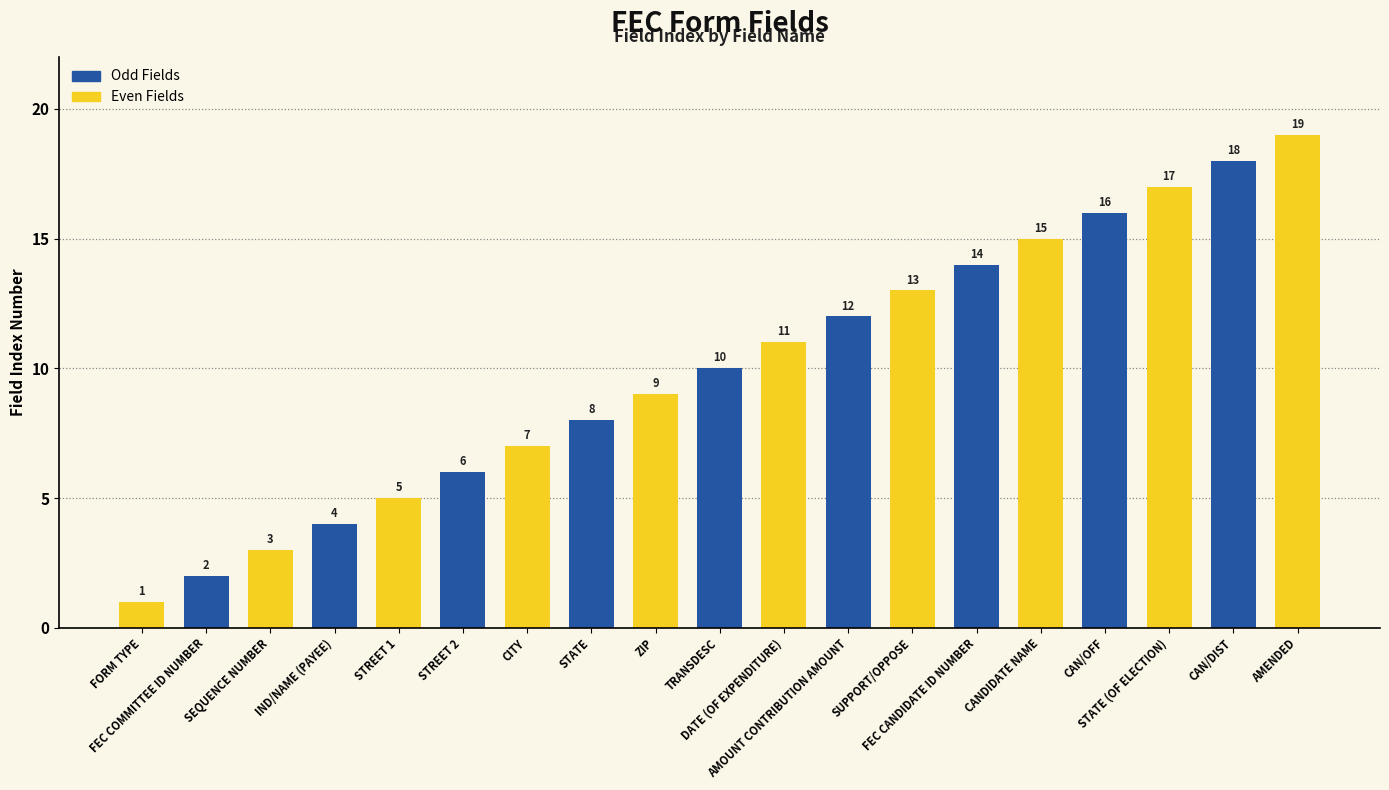

What is the smallest value displayed?

1